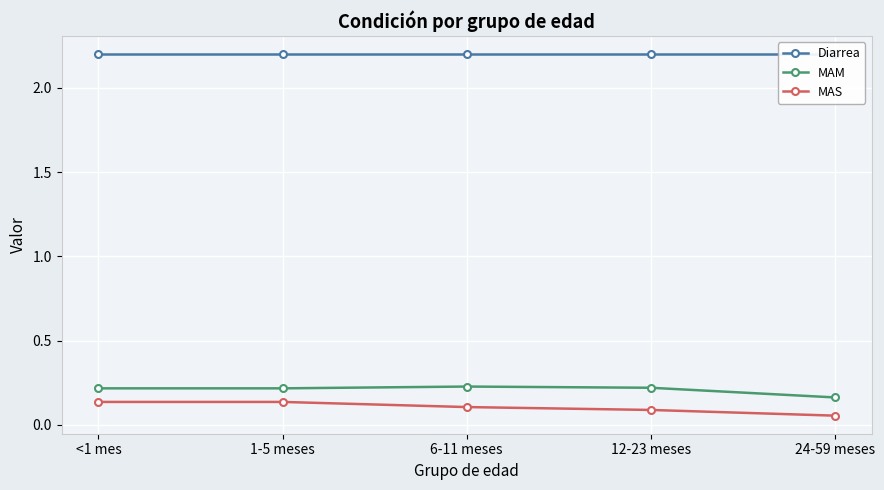

At which category is the sum across all series the highest?

<1 mes